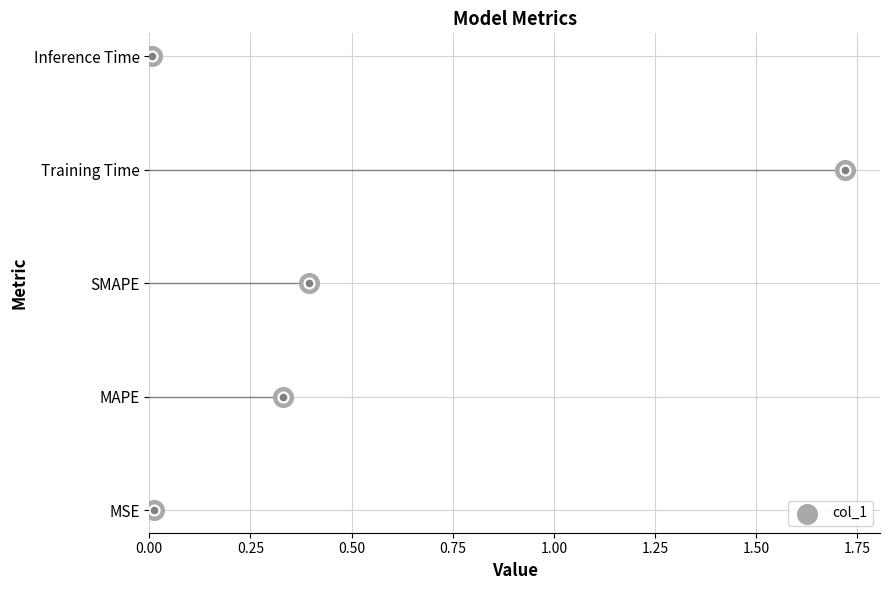

Between 0.00 and 0.75, which is larger?

0.75